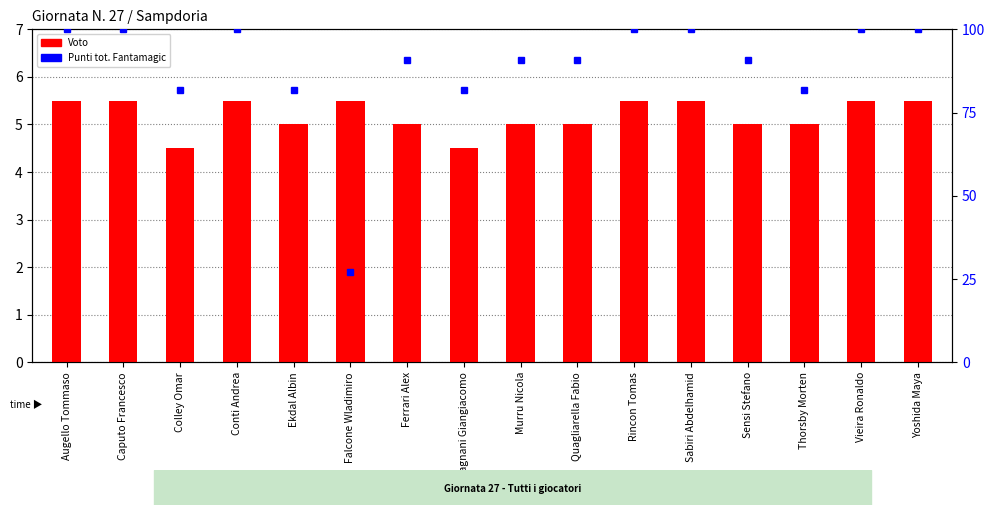

What is the average value of the Voto series?

5.2